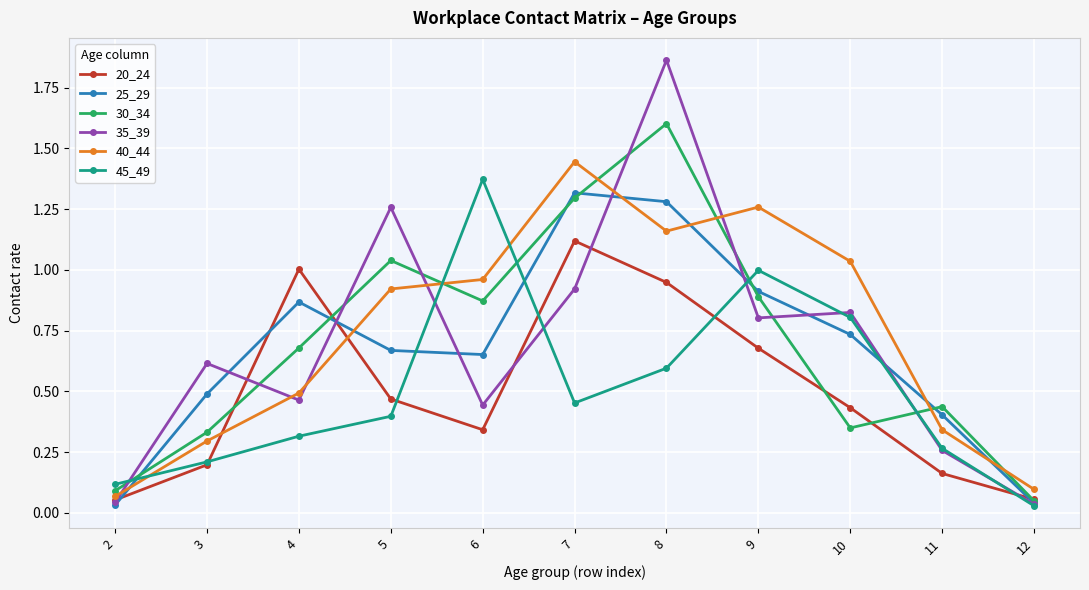

What is the total value across all series at 5?

4.8